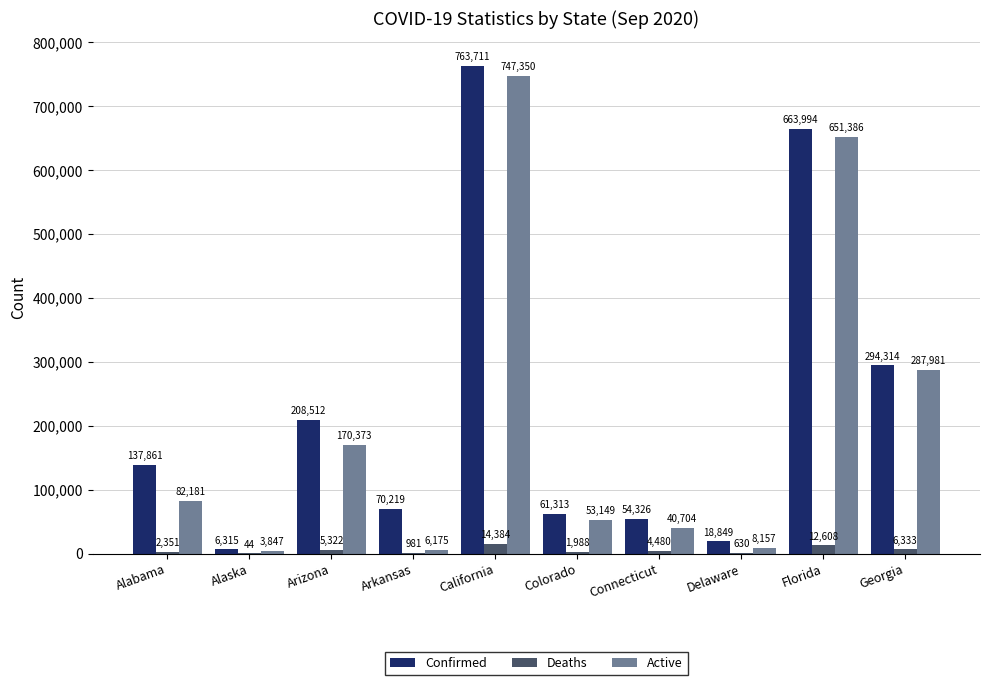

What is the total value across all series at Alabama?

222393